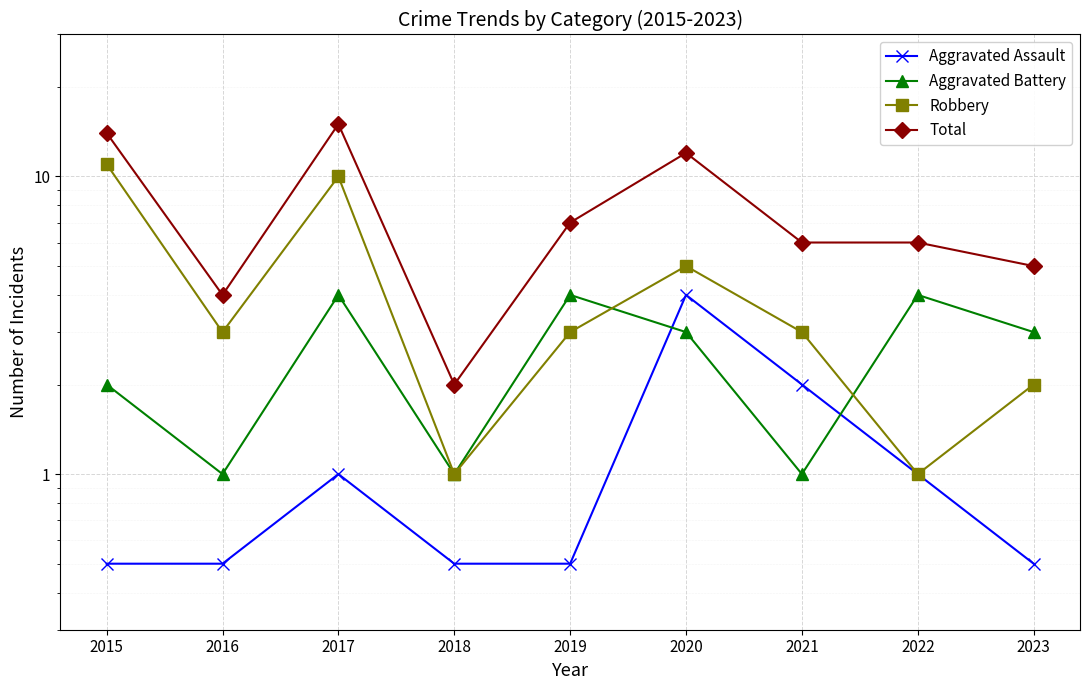

After their last crossing, which series has the higher values: Aggravated Battery or Aggravated Assault?

Aggravated Battery